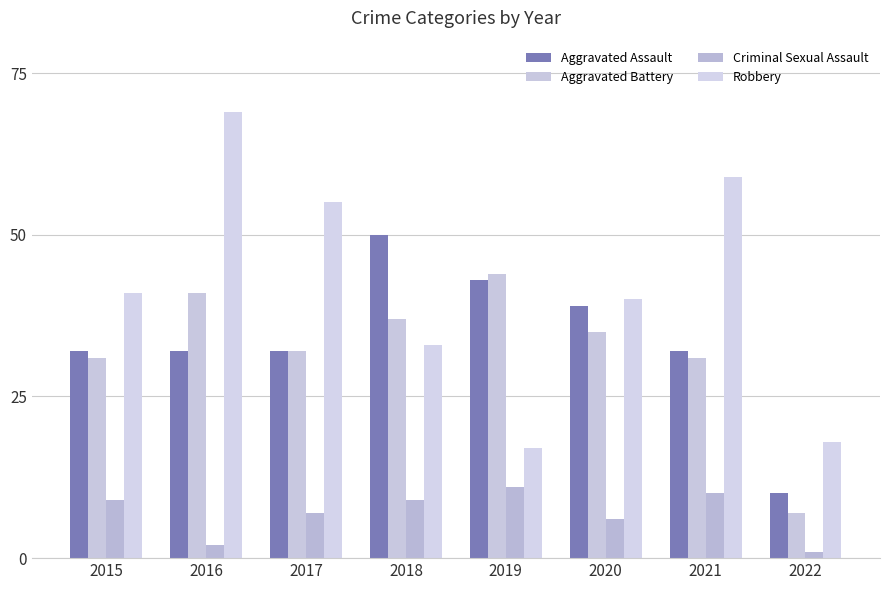

Is it true that Robbery equals 94 at 2017?

False